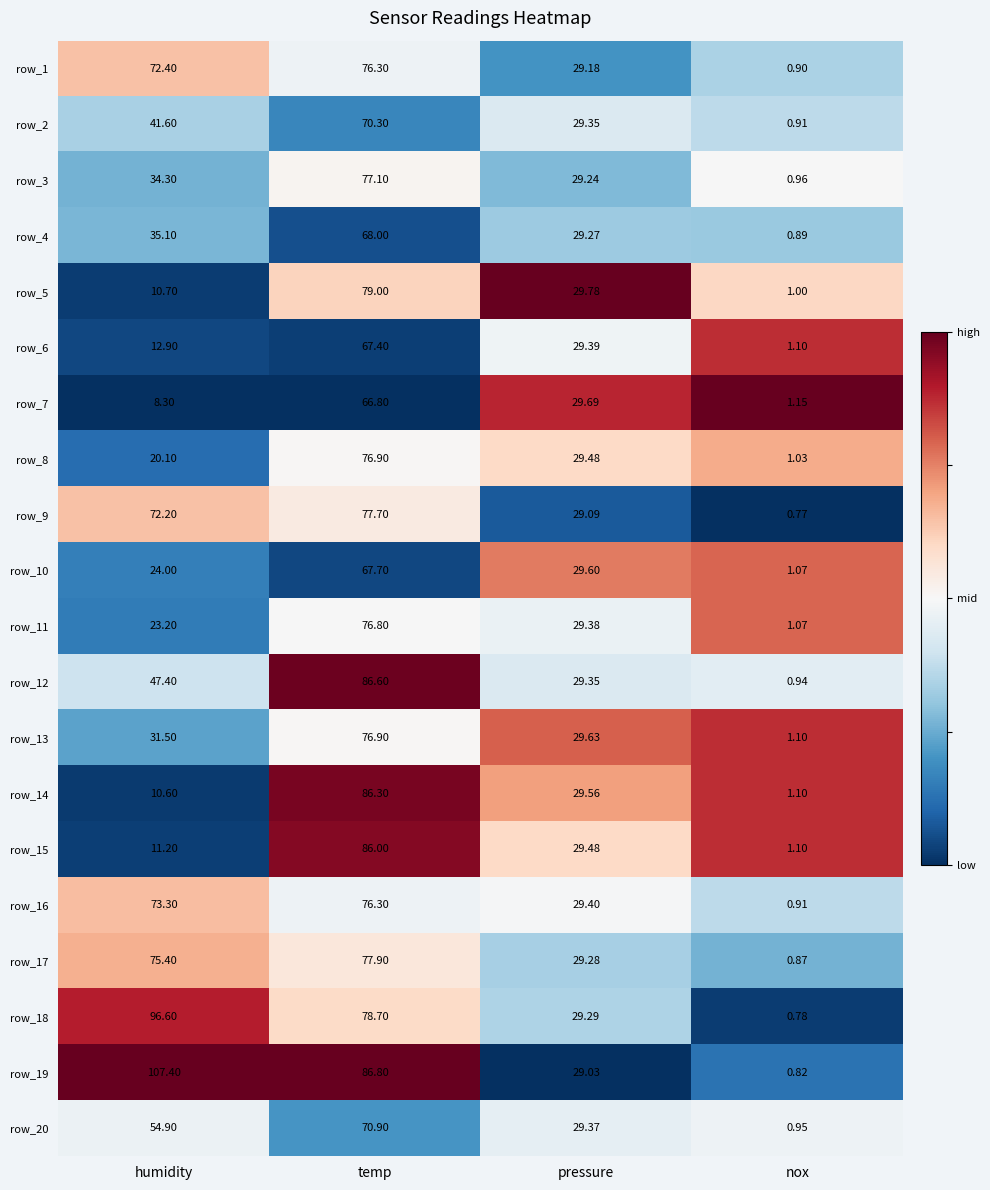

Is the value of row_18 at nox greater than the value of row_20 at nox?

No